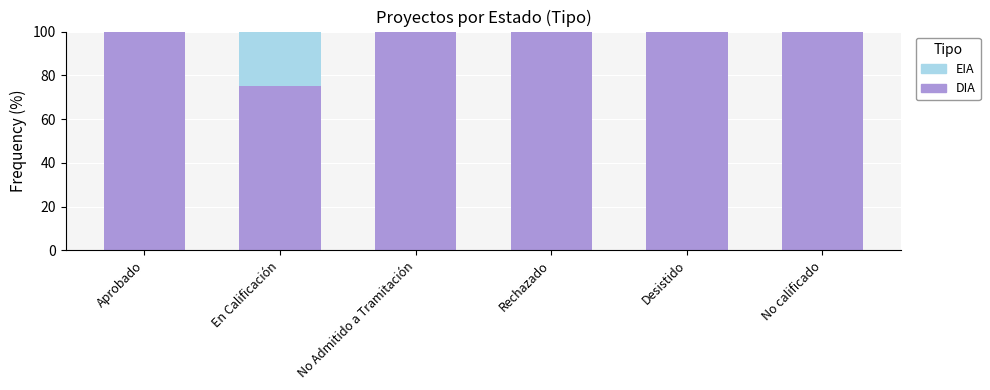

What is the sum of the DIA values at Rechazado and Aprobado?

200